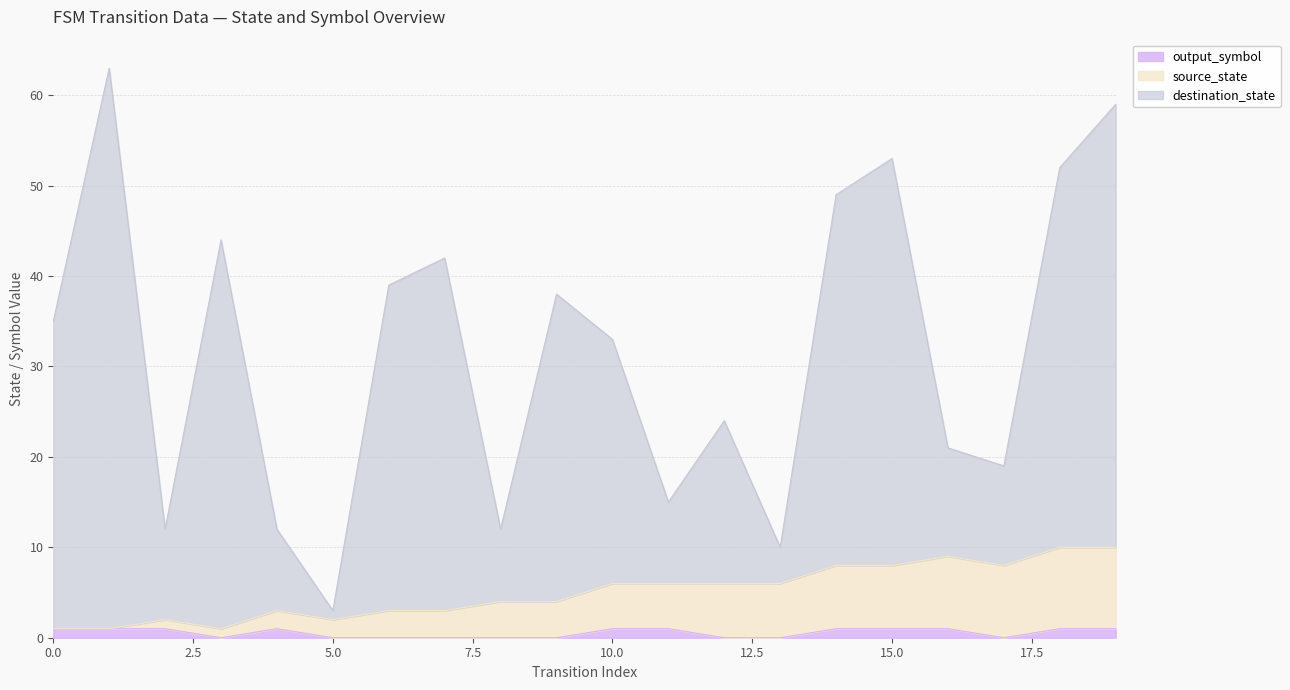

At which category does source_state reach its first local peak?

2